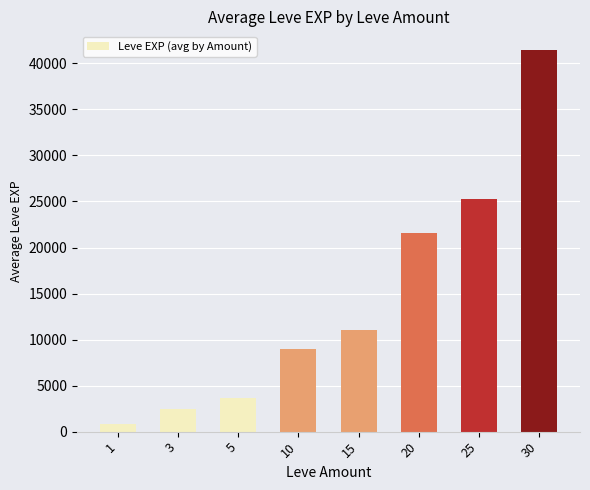

Reading left to right, extract all data points from this chart.

1=800	3=2490	5=3600	10=8930	15=11040	20=21600	25=25250	30=41410